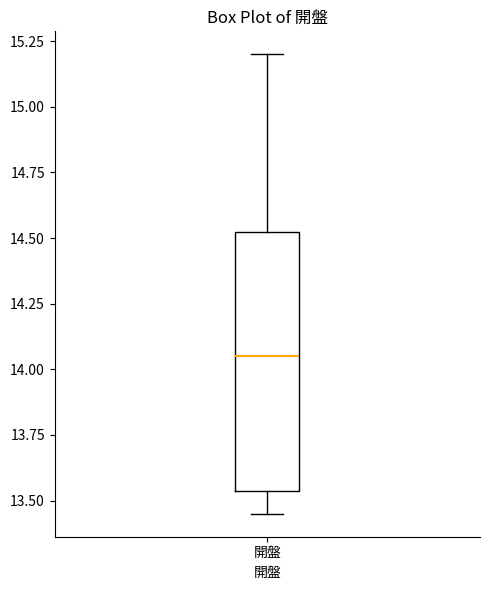

Read this box plot against the y-axis: the position of the median line, the range covered by the box, and the ends of both whiskers. The values are not printed on the chart, so give them approximately, as read against the axis.

median 14.05, box 13.55 to 14.55, whiskers 13.45 to 15.20